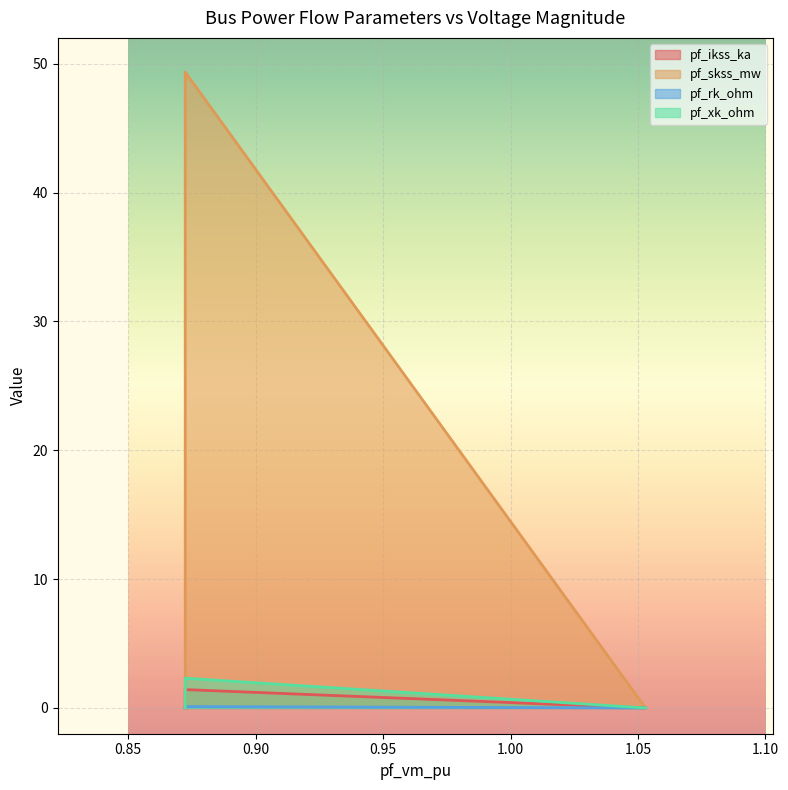

The pf_skss_mw series shows 0.0 at Bus_2. True or false?

True